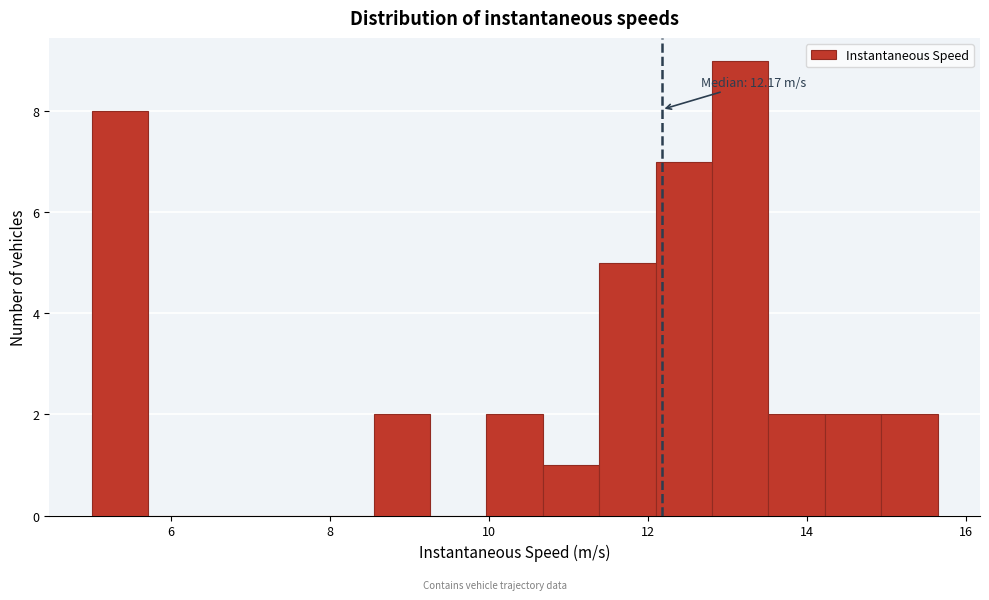

Read against the x-axis, roughly where is the centre of the tallest bar?

13.2